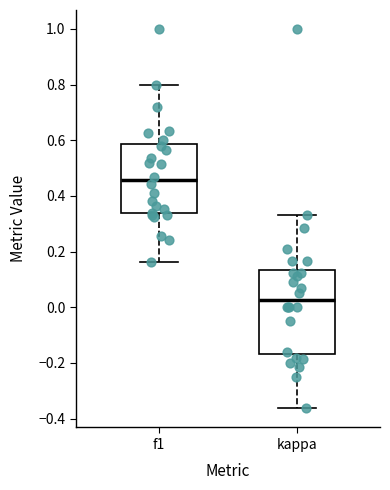

Which box's median line is the lowest?

kappa